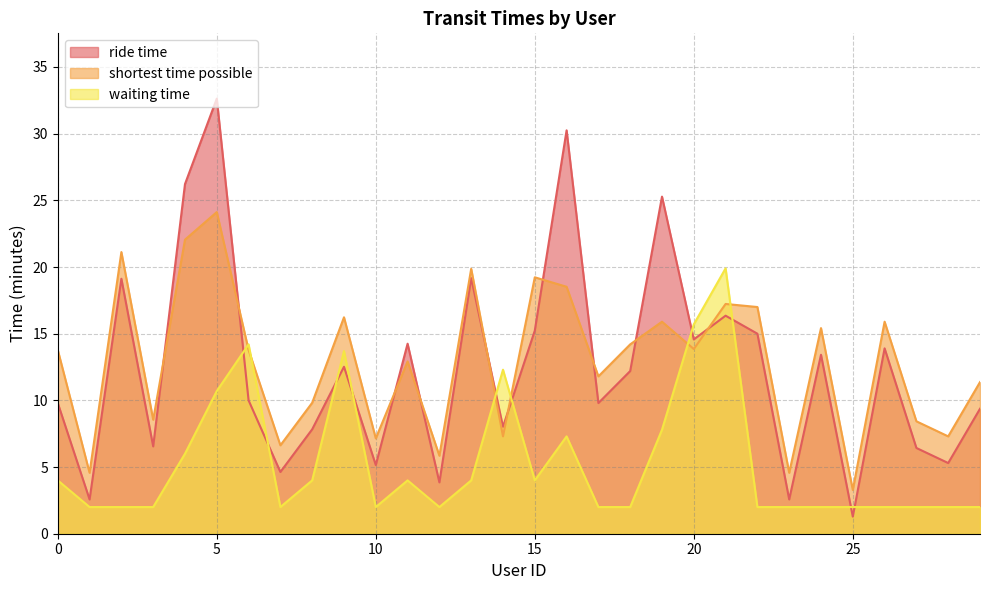

Which series has the largest total across all categories?

shortest time possible